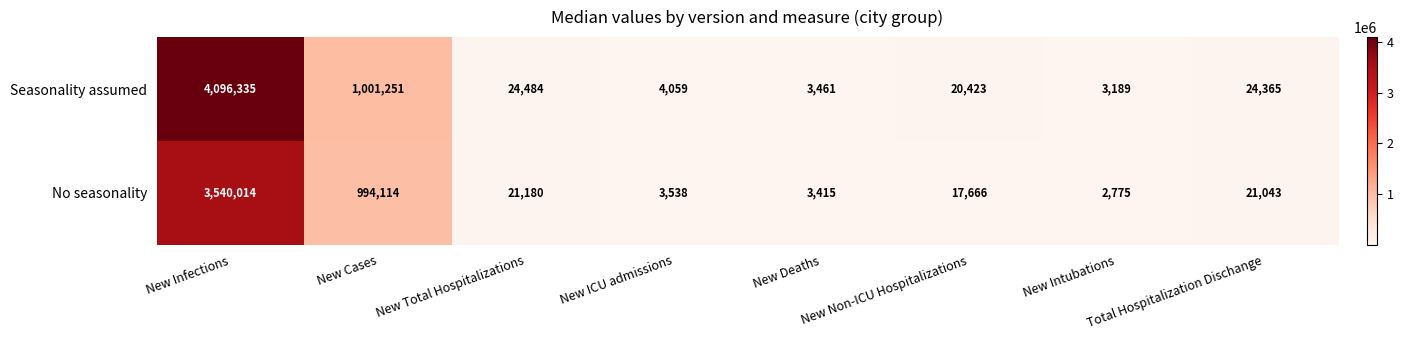

What is the difference between the second highest and minimum values in the No seasonality series?

991339